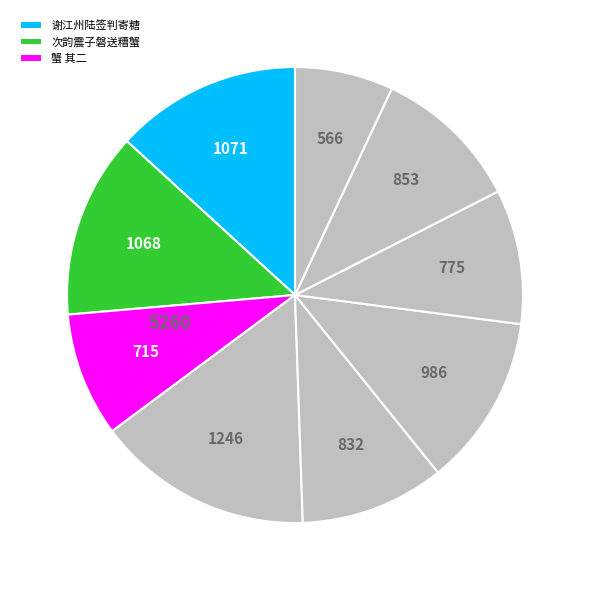

Count the number of slices in the pie.

9